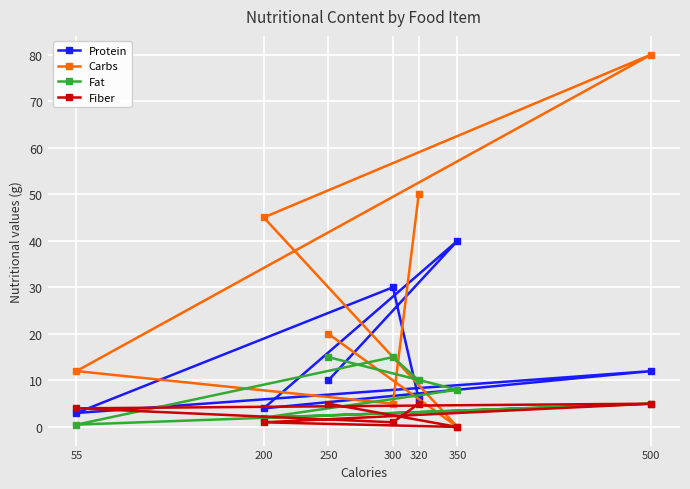

What is the sum of all Protein values?

105.0